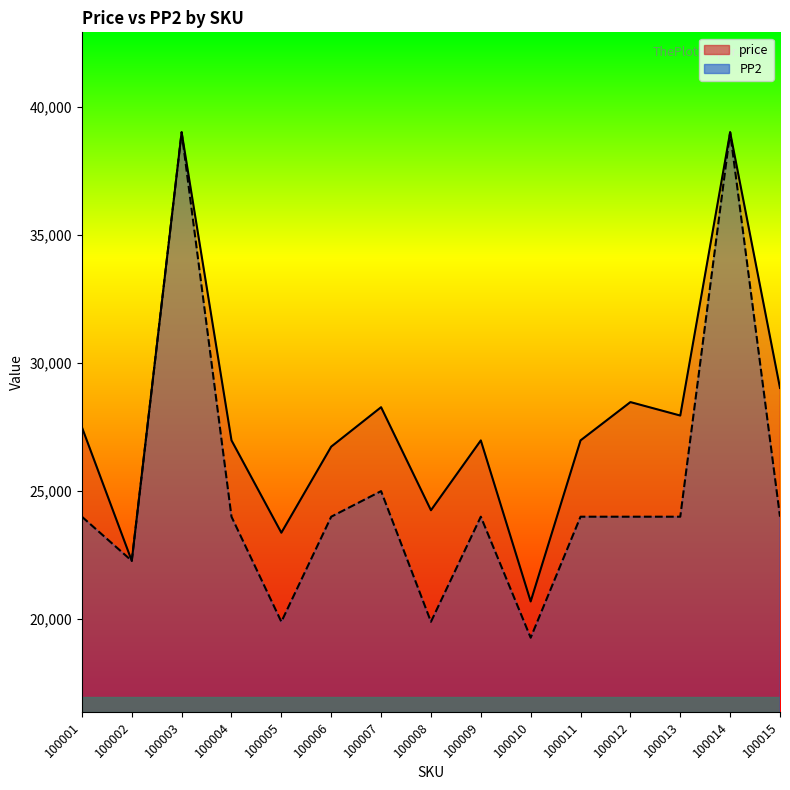

At how many categories does at least one series exceed 20272?

15